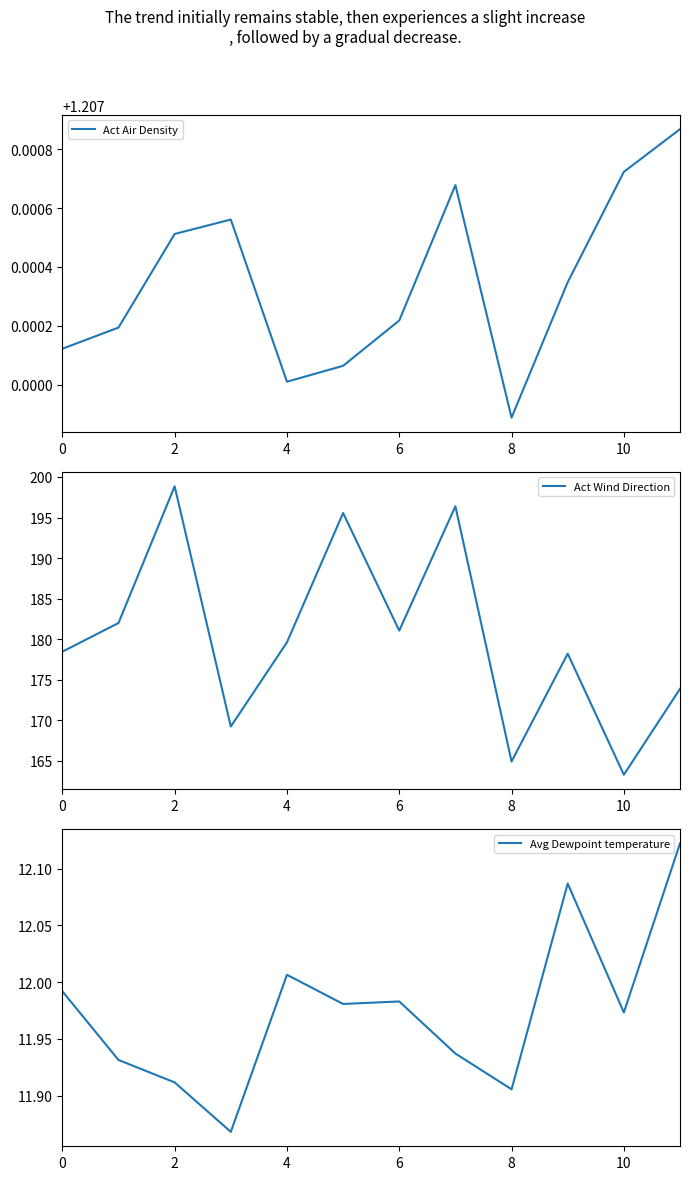

How many series are shown in this chart?

3